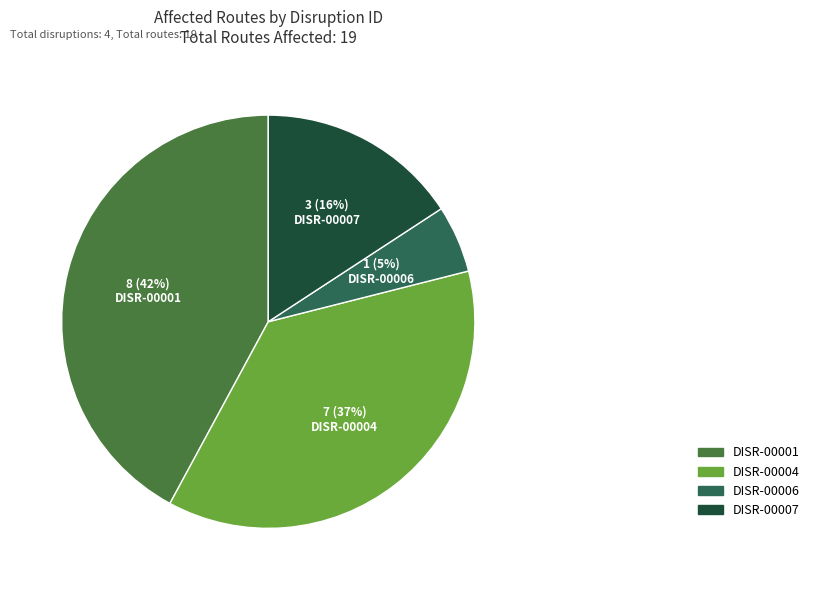

To the nearest percent, what portion does DISR-00007 represent?

16%